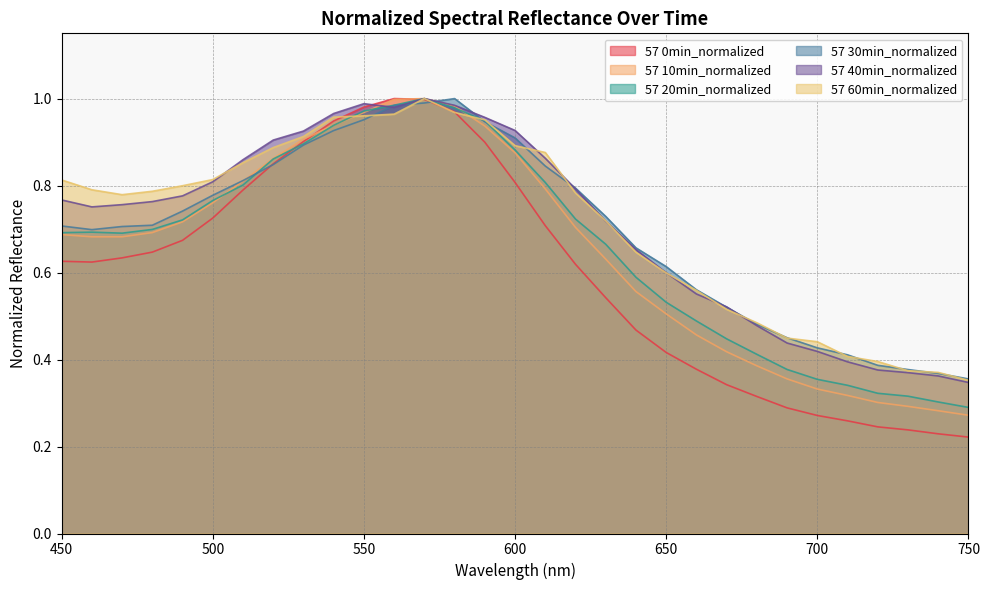

Where is 57 0min_normalized nearest to the value 0?

750